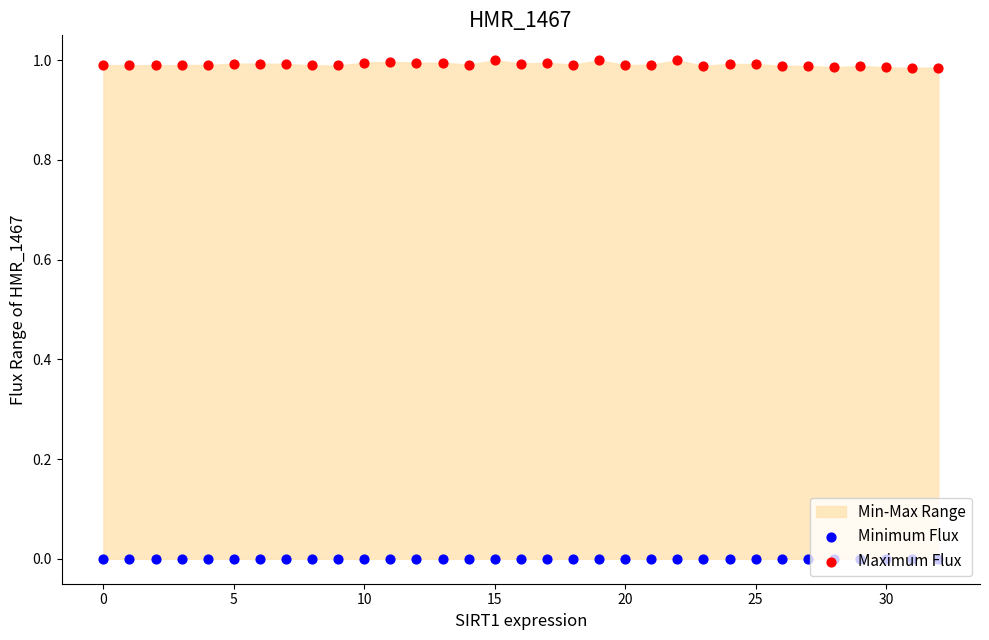

At which category is the sum across all series the highest?

15